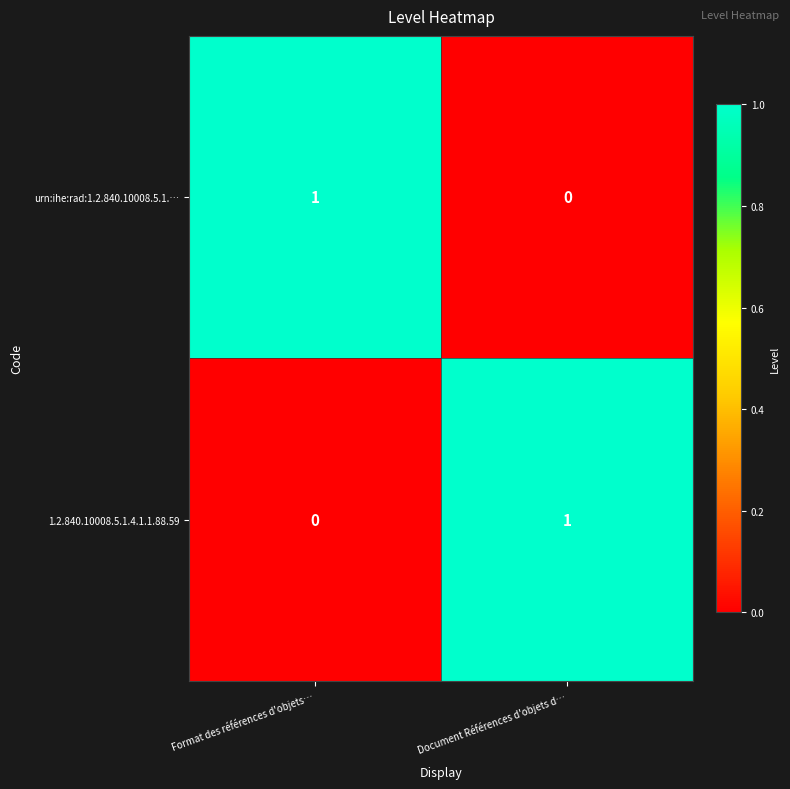

The value of urn:ihe:rad:1.2.840.10008.5.1.… at Document Références d'objets d… is 0. True or false?

True